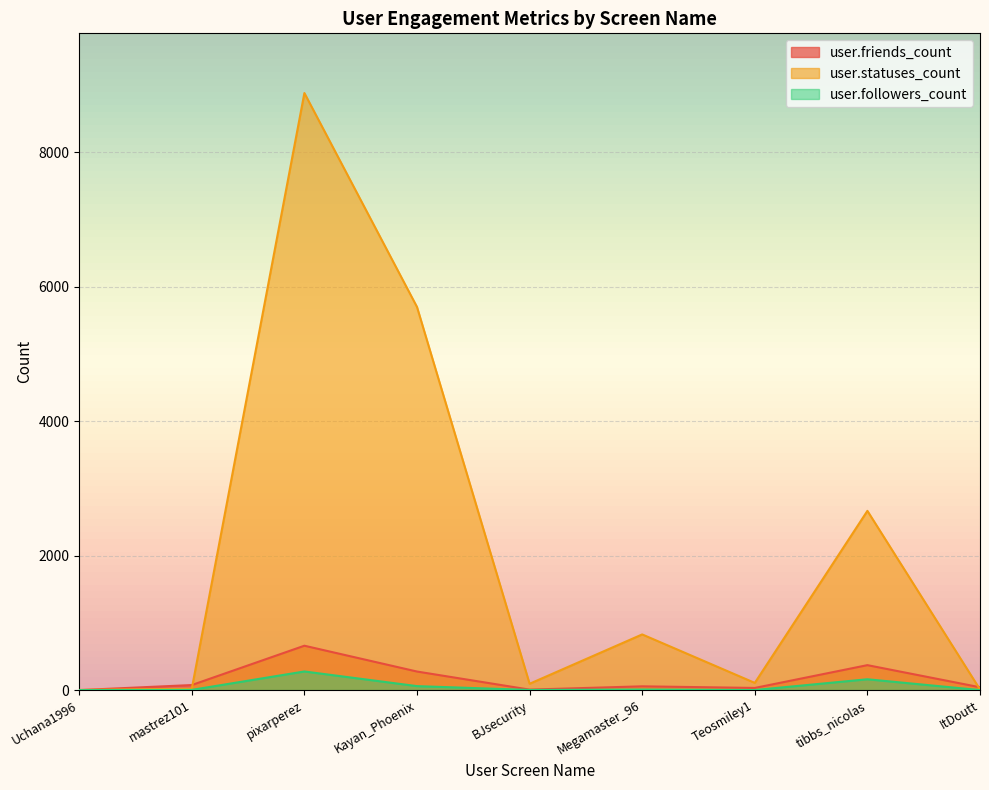

What are all the series names shown in the legend?

user.friends_count, user.statuses_count, user.followers_count